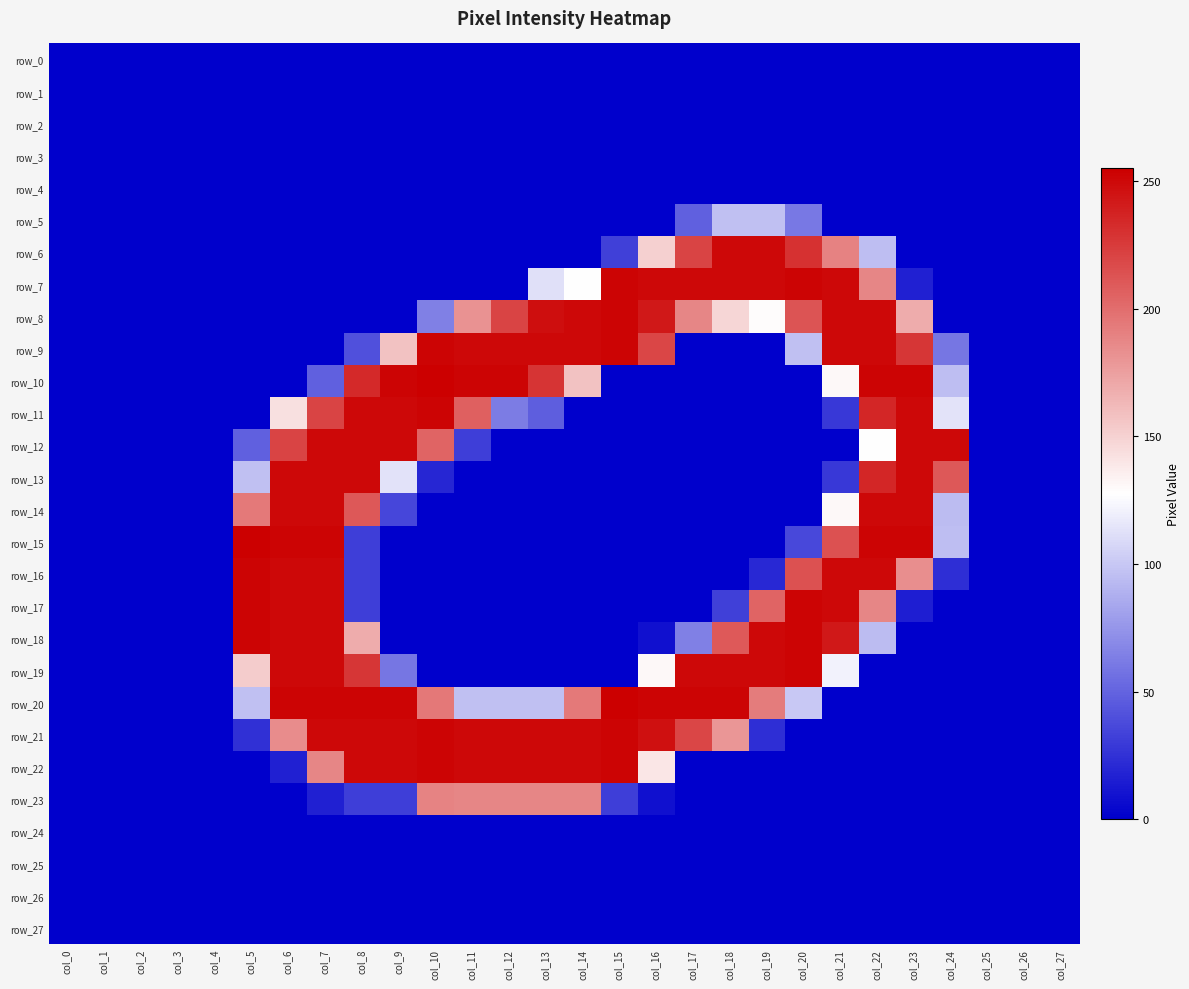

Which series has the largest total across all categories?

row_21